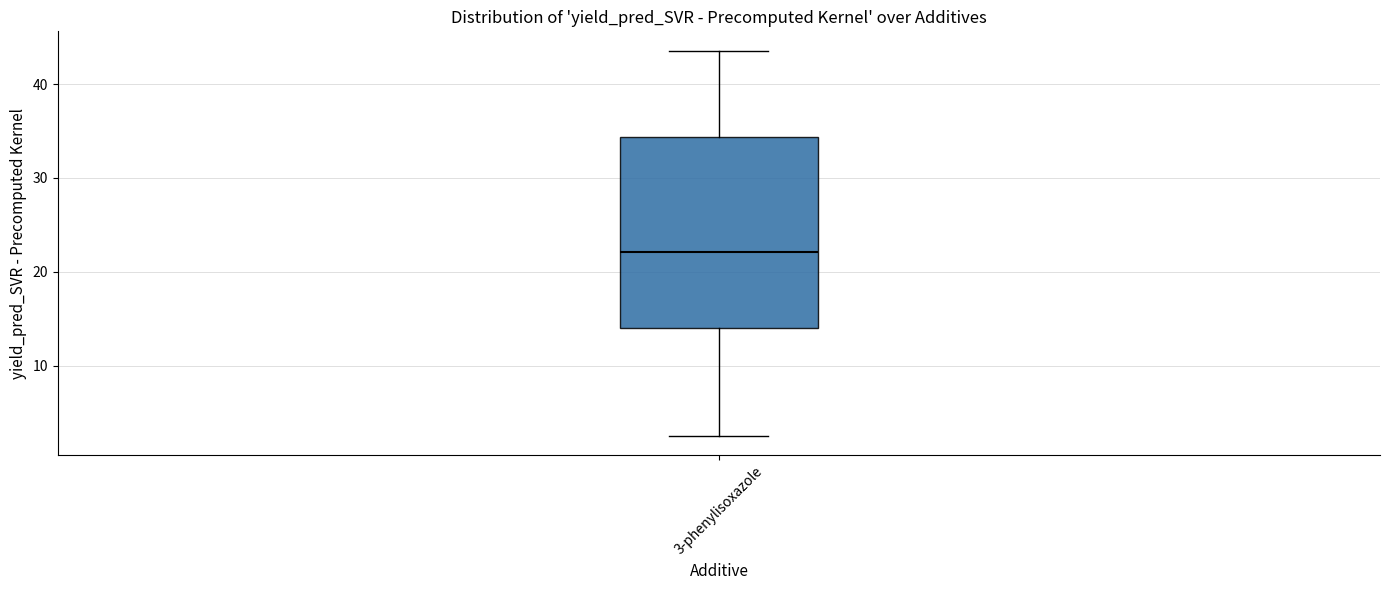

Read this box plot against the y-axis: the position of the median line, the range covered by the box, and the ends of both whiskers. The values are not printed on the chart, so give them approximately, as read against the axis.

median 22, box 14 to 34, whiskers 3 to 44